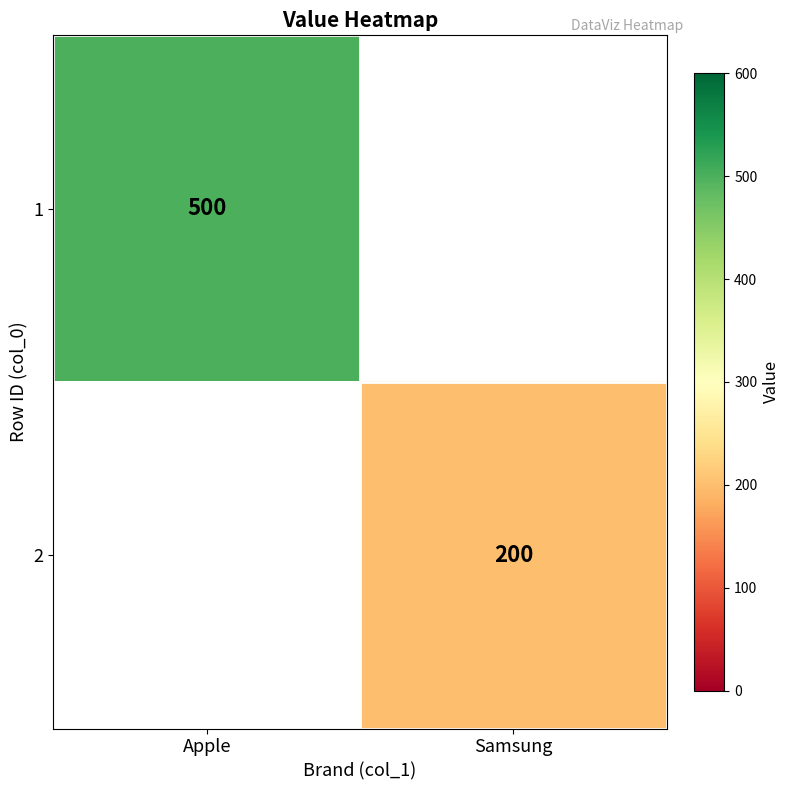

True or false: 2 has a value of 355 at Samsung.

False